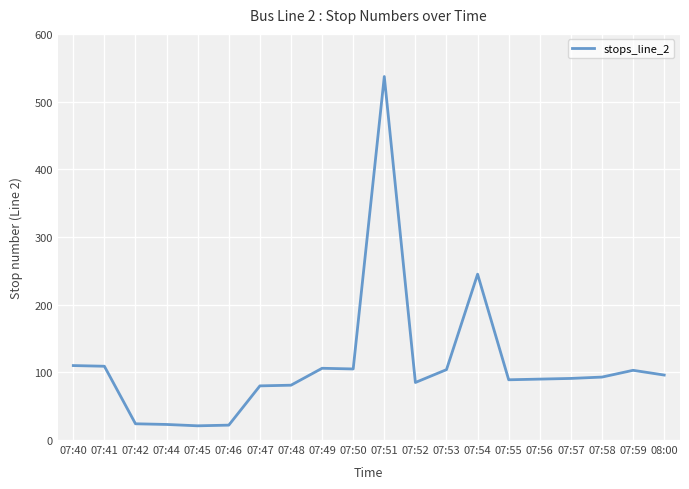

The value at 07:55 is 43. True or false?

False